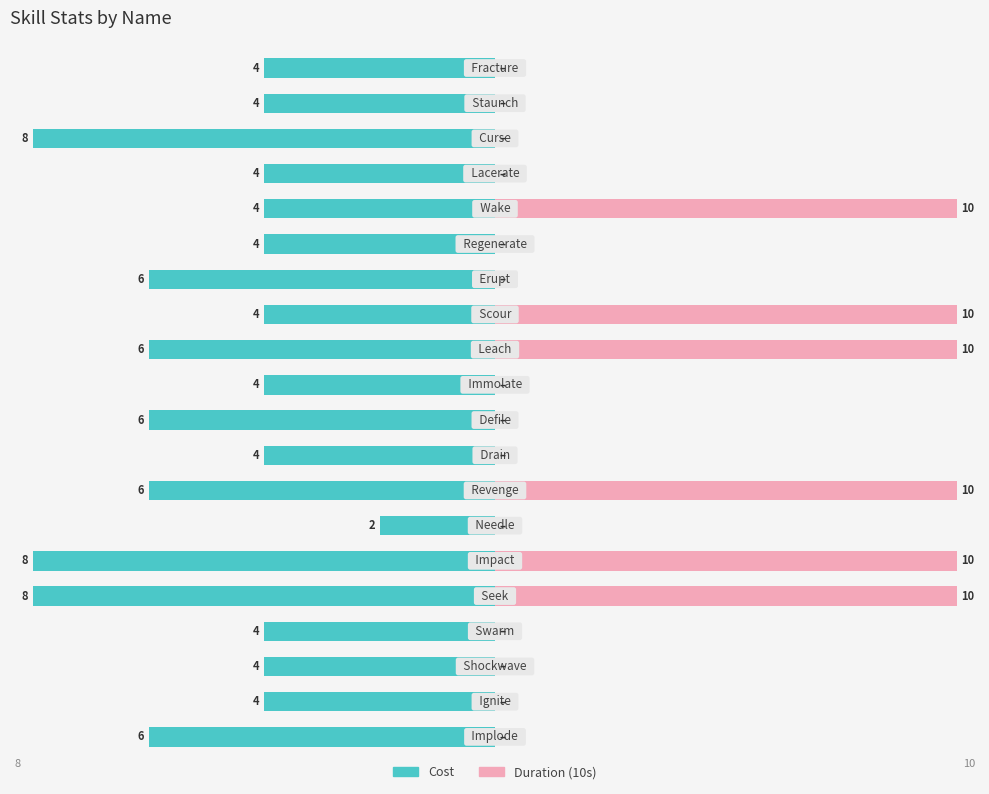

Rank the series at 10 from highest to lowest value.

Duration (10s), Cost